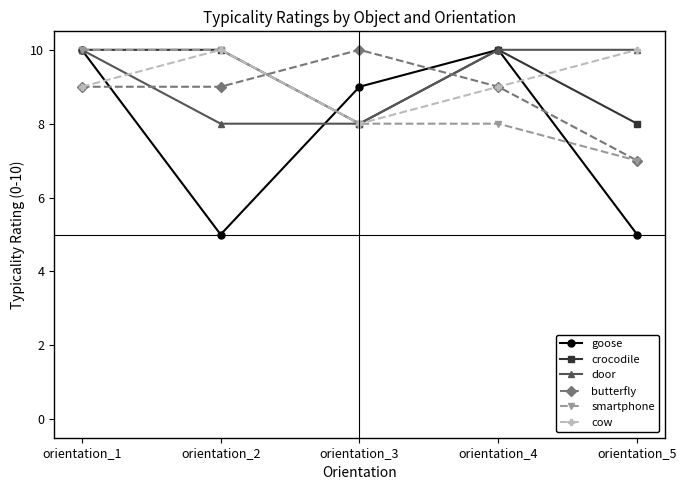

What are all the series names shown in the legend?

goose, crocodile, door, butterfly, smartphone, cow